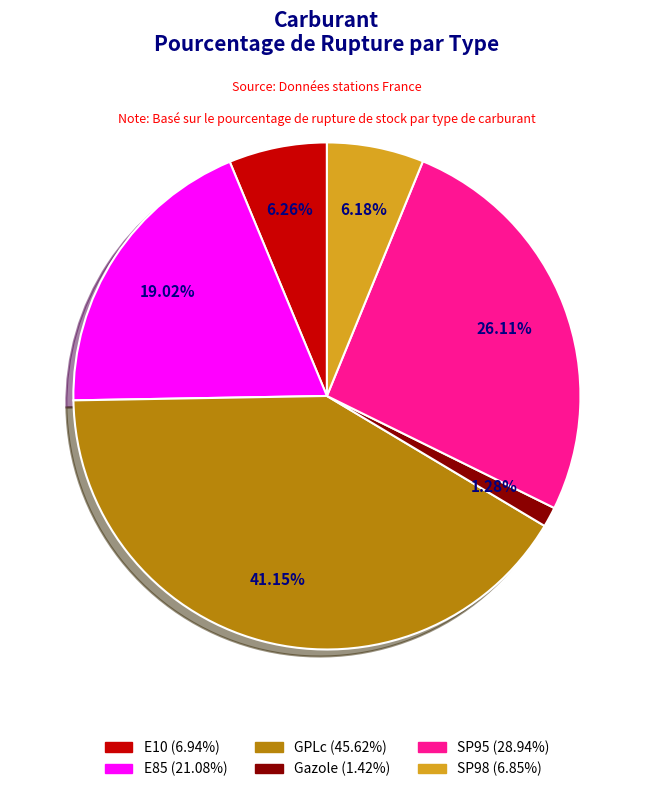

Is the sum of GPLc and SP98 greater than half?

No